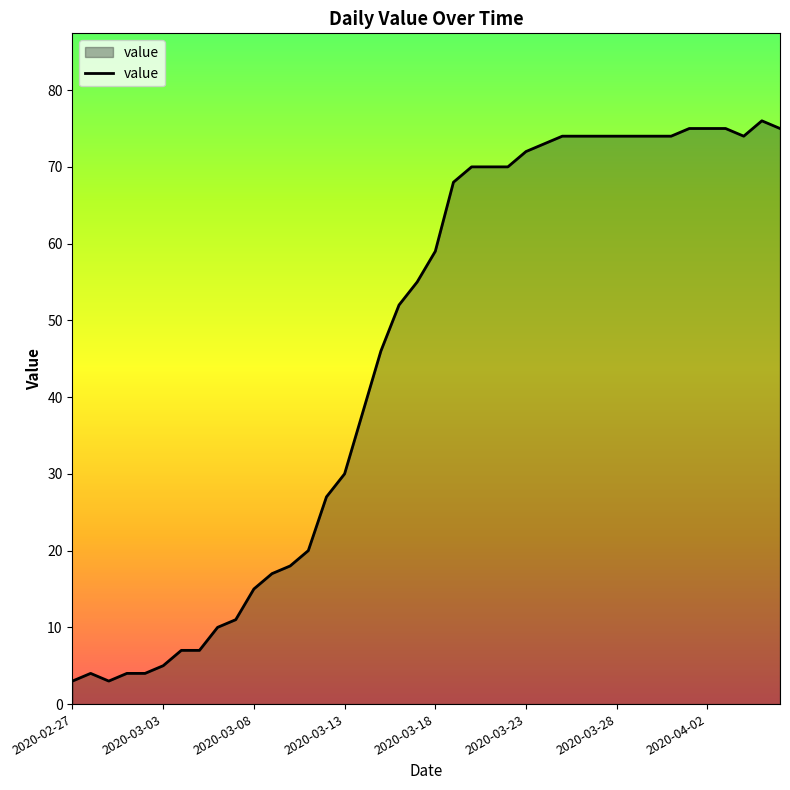

What is the difference between the maximum and minimum values?

73